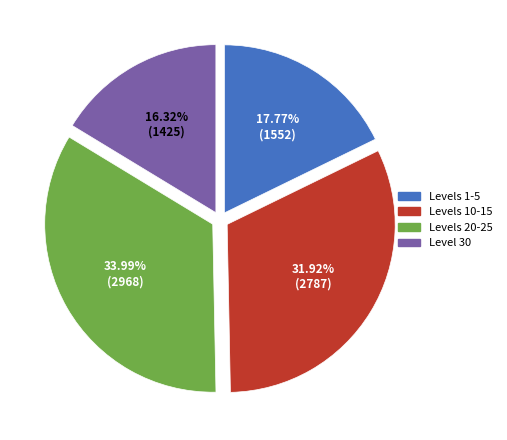

Does any single category account for the majority?

No